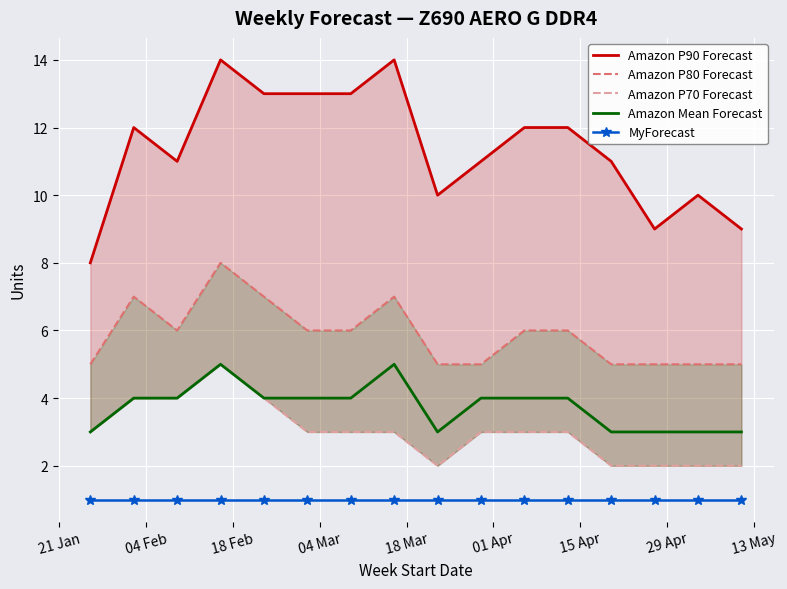

True or false: Amazon Mean Forecast and MyForecast cross at least once.

False